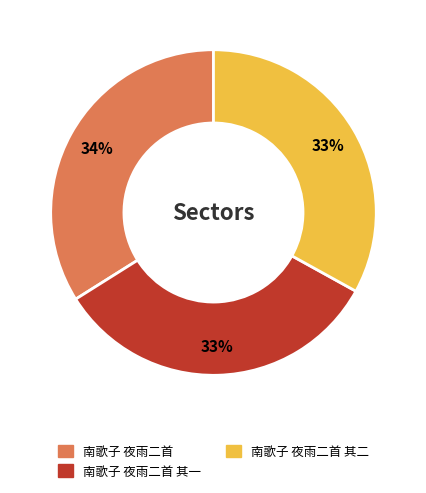

Is there a majority slice in this chart?

No